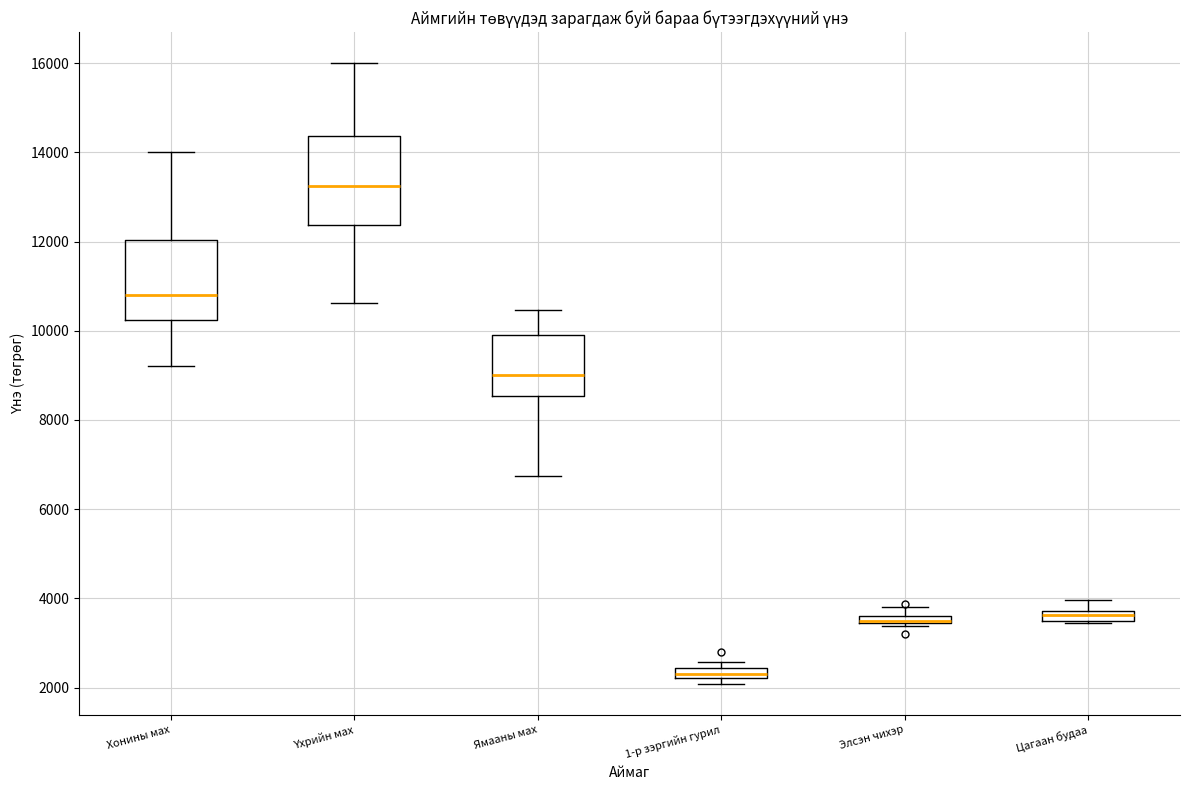

Which box is the tallest, from its lower edge to its upper edge?

Үхрийн мах